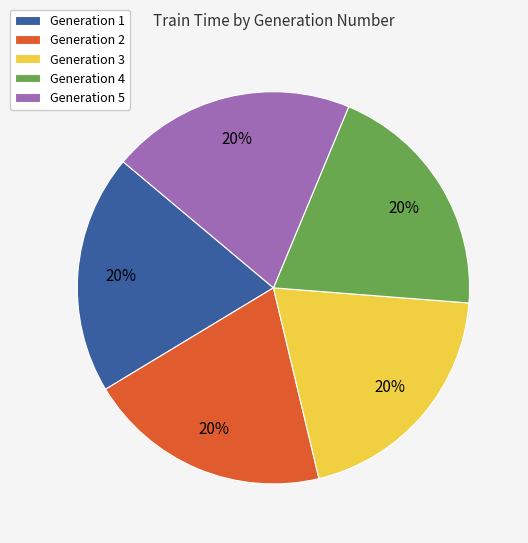

Approximately how many times larger is the value at Generation 3 compared to Generation 5?

1.0